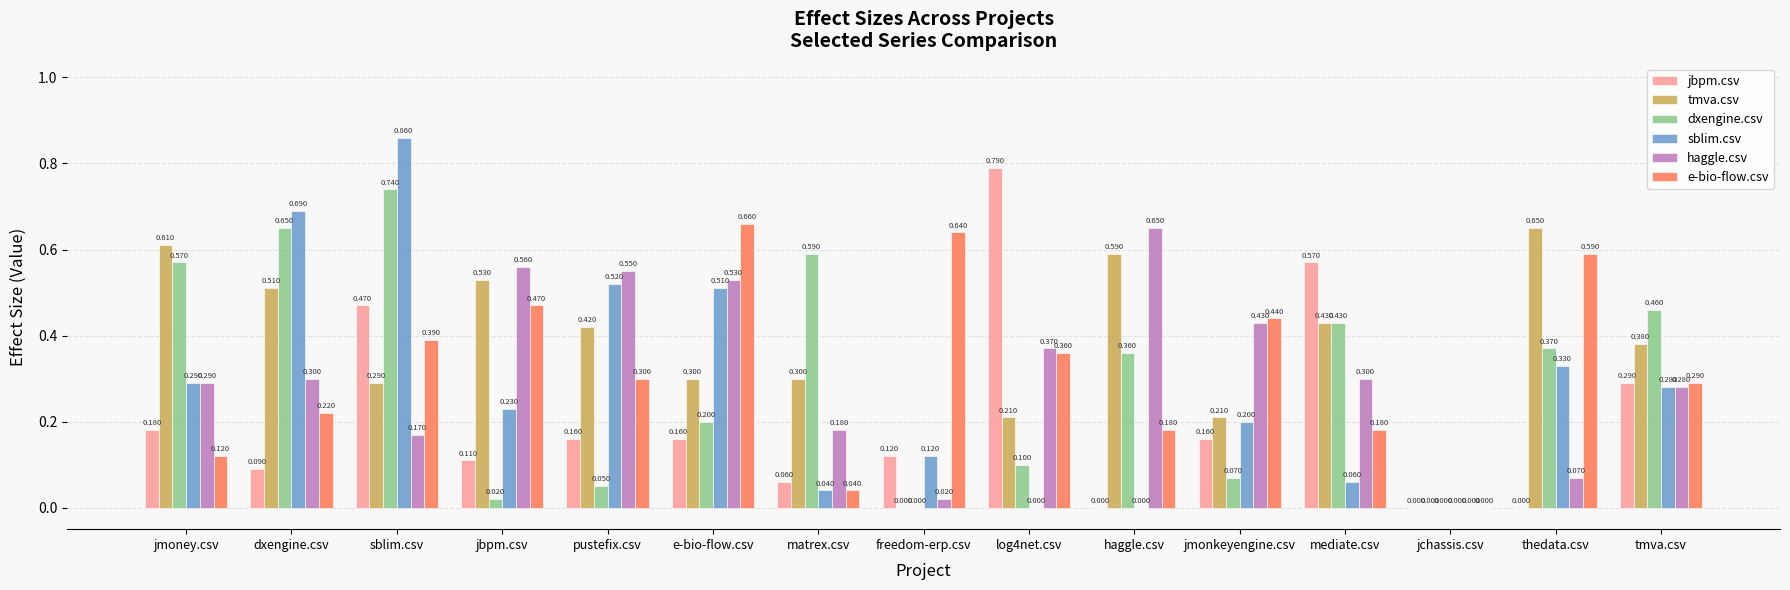

Which series changed the most between dxengine.csv and mediate.csv?

sblim.csv